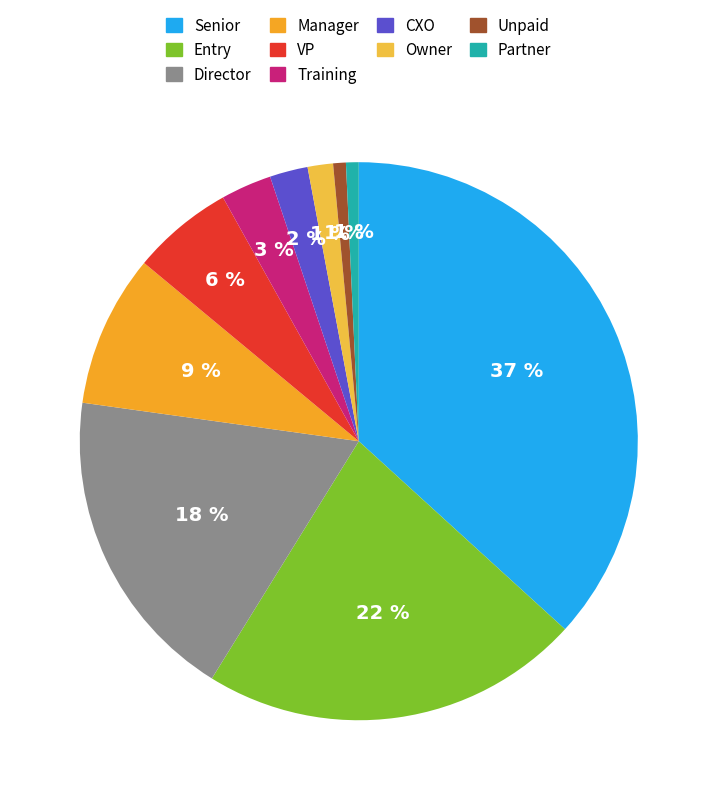

Is it true that CXO is 10% of the pie?

False